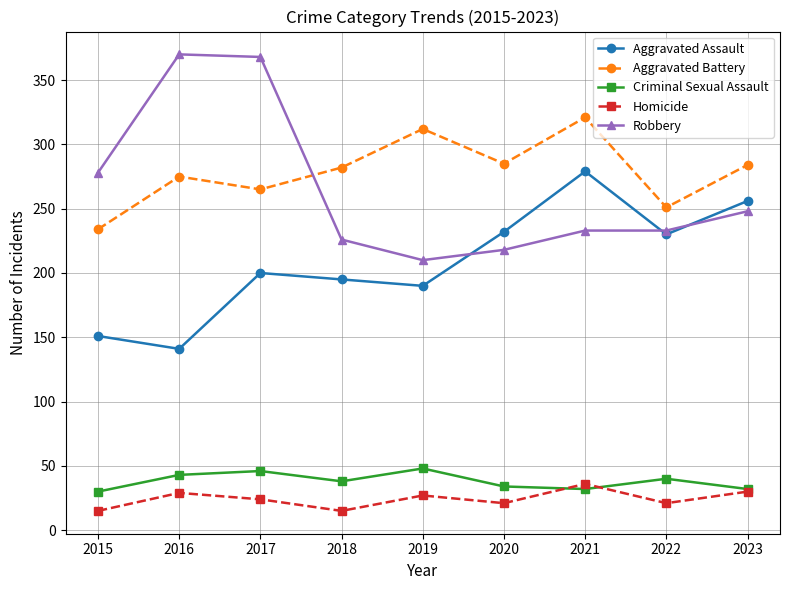

What is the minimum value shown in the chart?

15